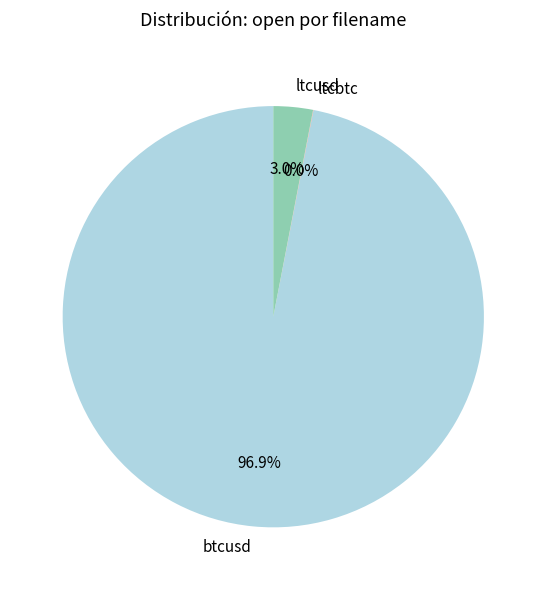

Combined, what portion of the pie is ltcusd and btcusd?

100.0%